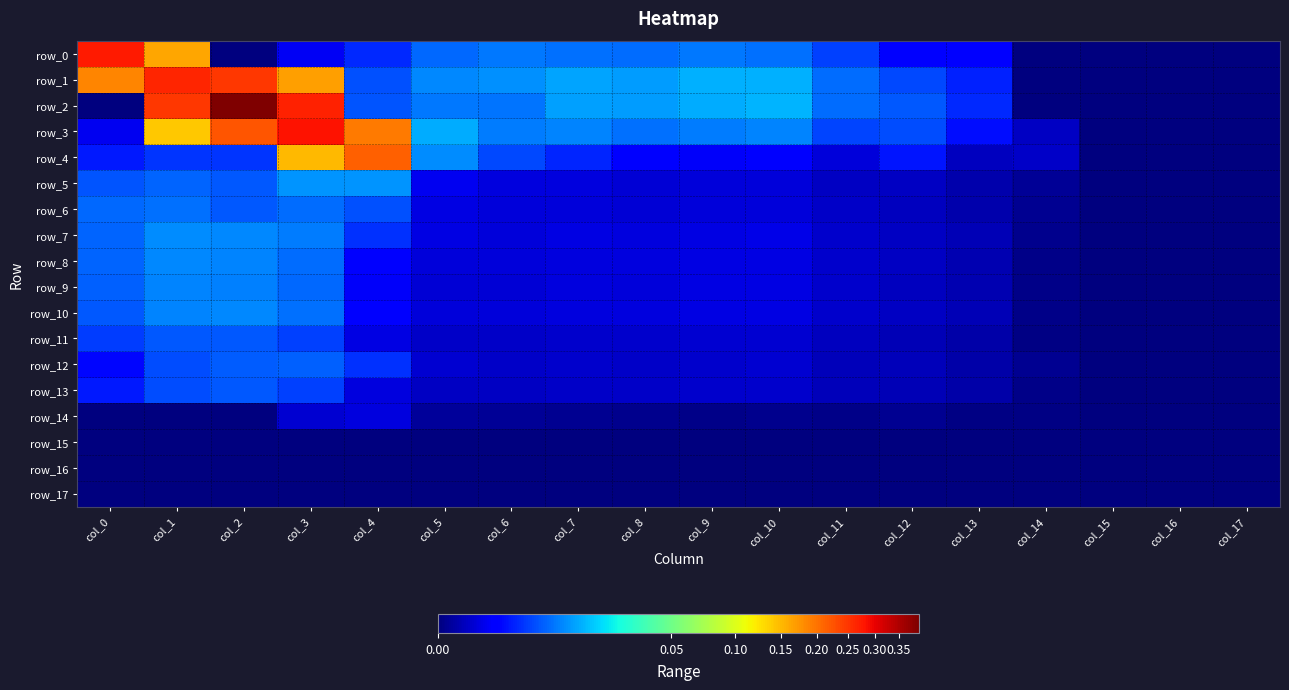

At how many categories does at least one series exceed 0?

15